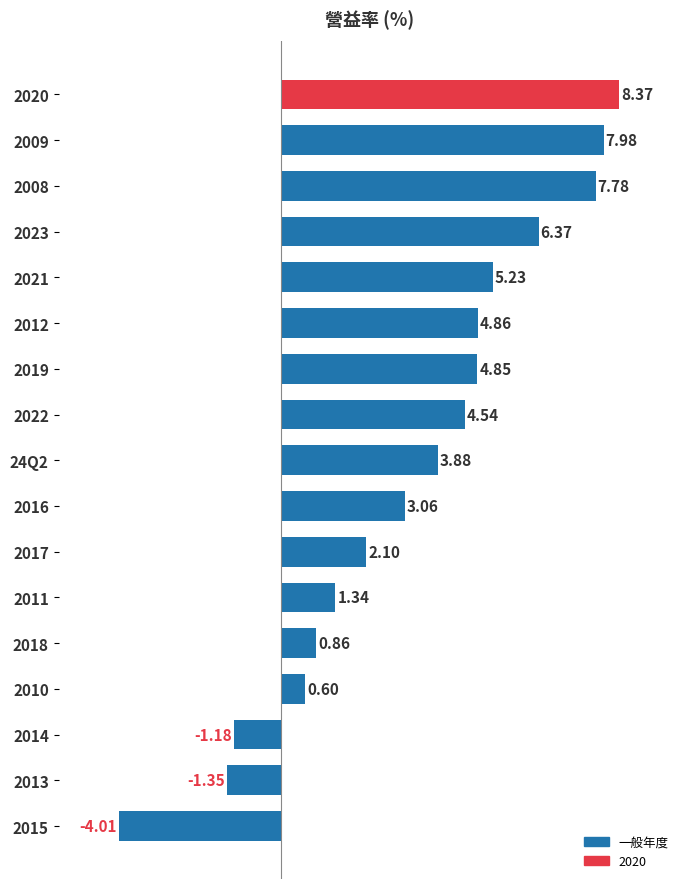

List the labels in order of value, smallest first.

2015, 2013, 2014, 2010, 2018, 2011, 2017, 2016, 24Q2, 2022, 2019, 2012, 2021, 2023, 2008, 2009, 2020